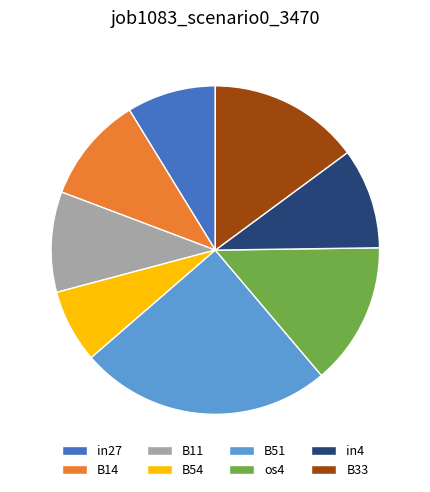

The B14 slice represents 1% of the pie. True or false?

False